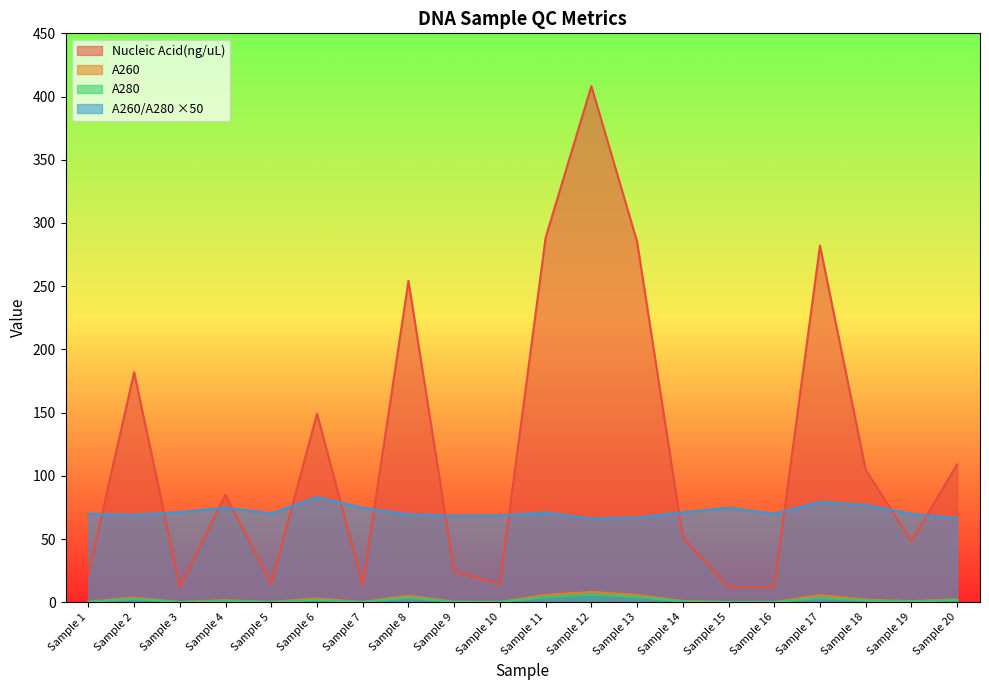

At how many categories does at least one series exceed 148?

7